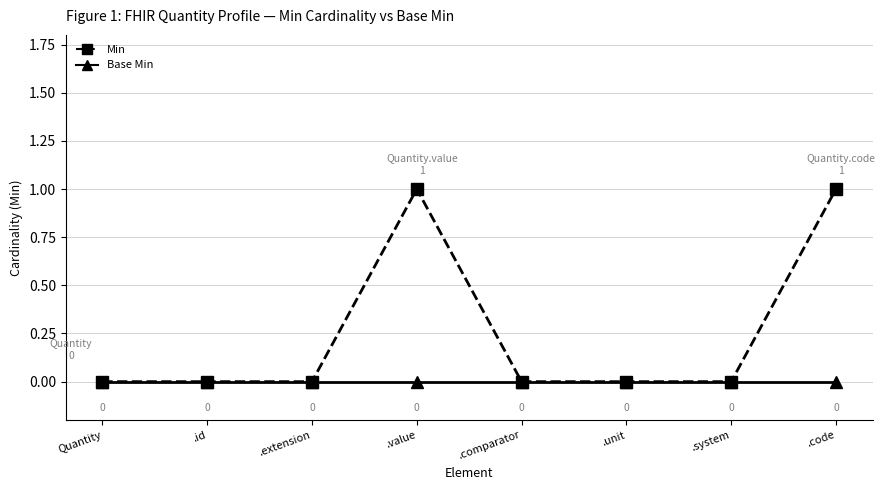

Which series has the largest total across all categories?

Min